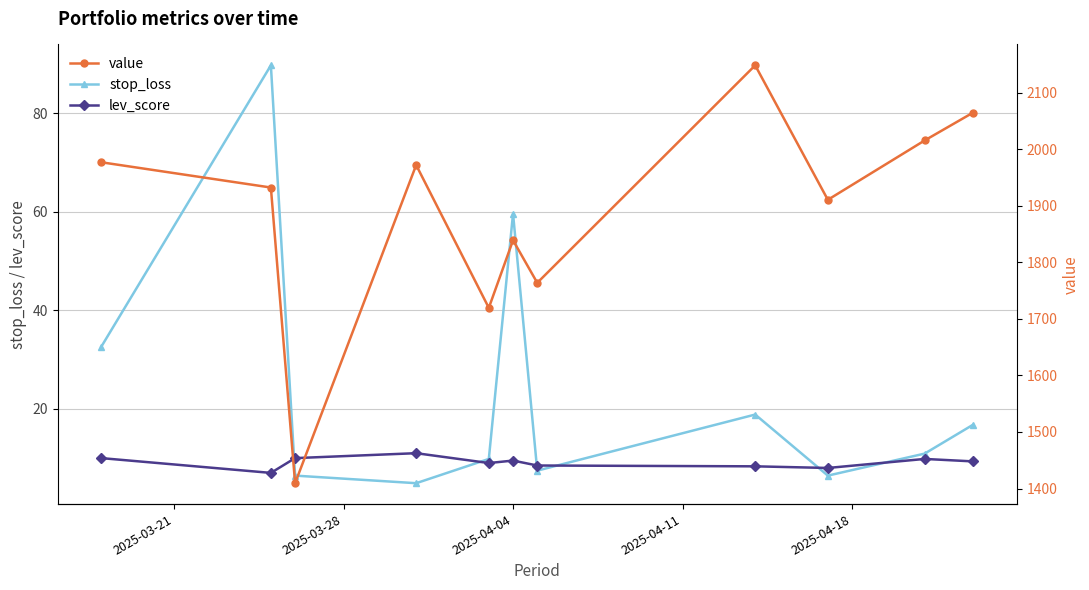

What is the value of the lev_score point at the 5th from the left?

9.0